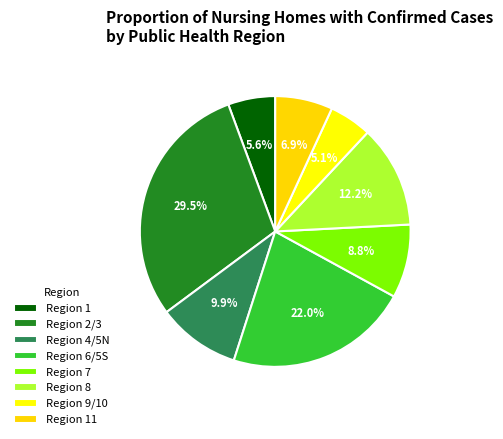

Which slice is the smallest?

9/10